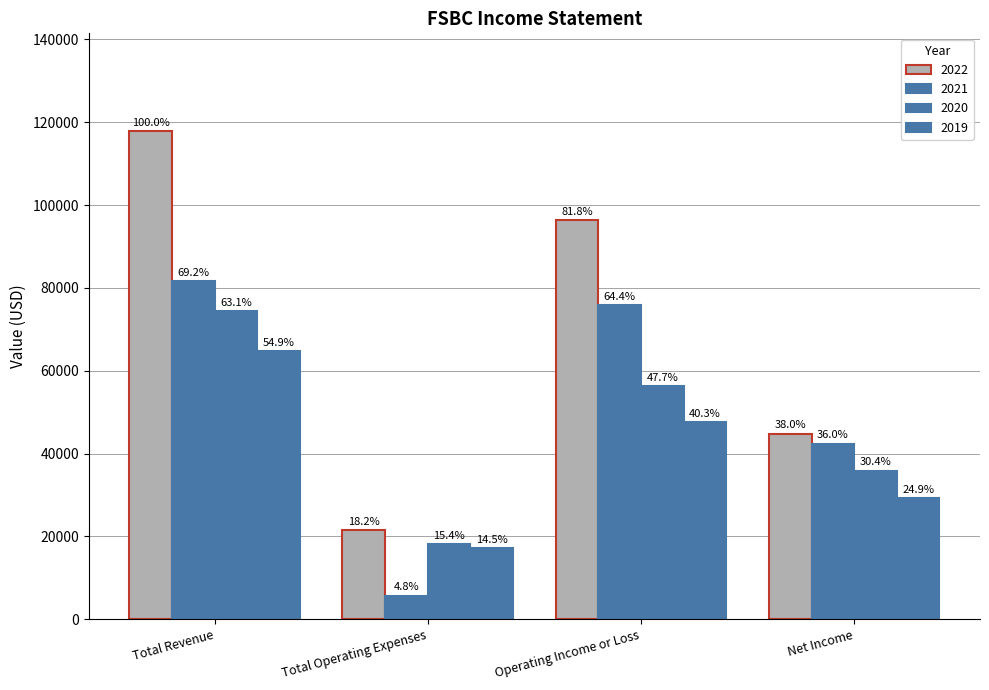

Reading left to right, extract all data points from this chart.

2022: Total Revenue=117900	Total Operating Expenses=21500	Operating Income or Loss=96400	Net Income=44800
2021: Total Revenue=81600	Total Operating Expenses=5700	Operating Income or Loss=75900	Net Income=42400
2020: Total Revenue=74400	Total Operating Expenses=18200	Operating Income or Loss=56200	Net Income=35900
2019: Total Revenue=64700	Total Operating Expenses=17100	Operating Income or Loss=47500	Net Income=29300